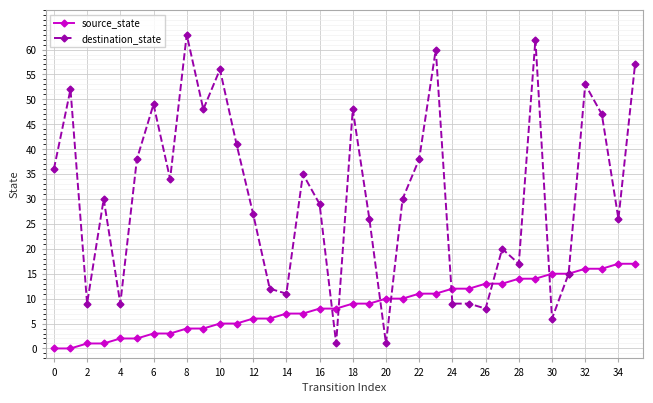

True or false: destination_state has more than 2 points higher than both neighbors.

True